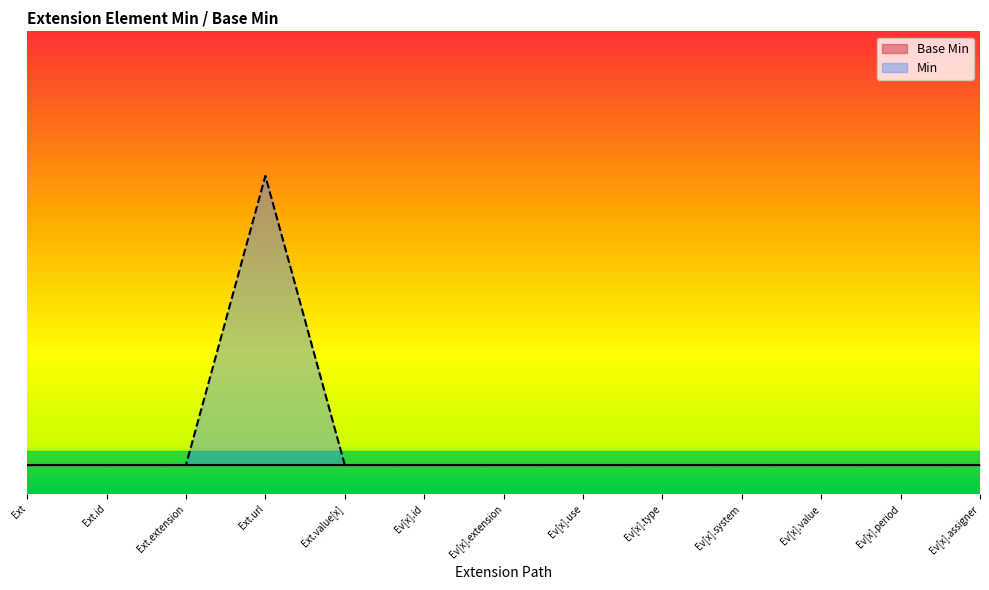

How many values are above zero?

1